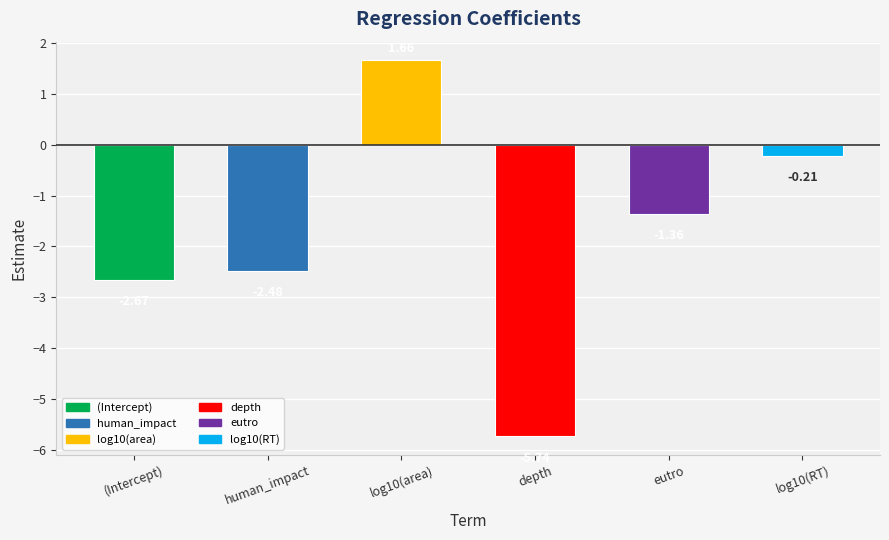

How many data points does each series have?

6